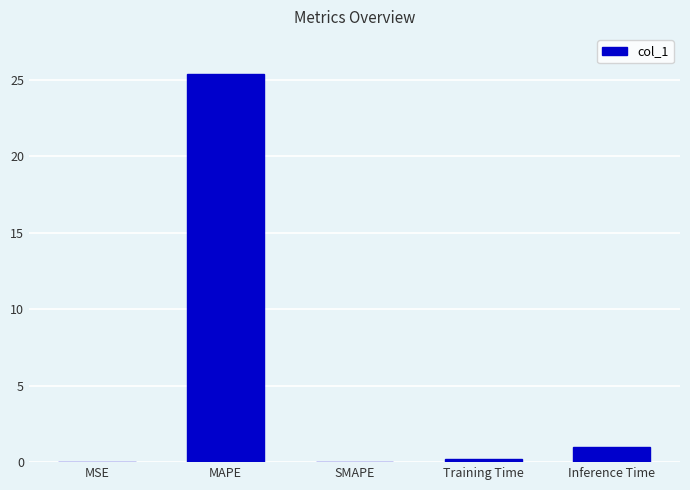

Which has a higher value, SMAPE or MAPE?

MAPE